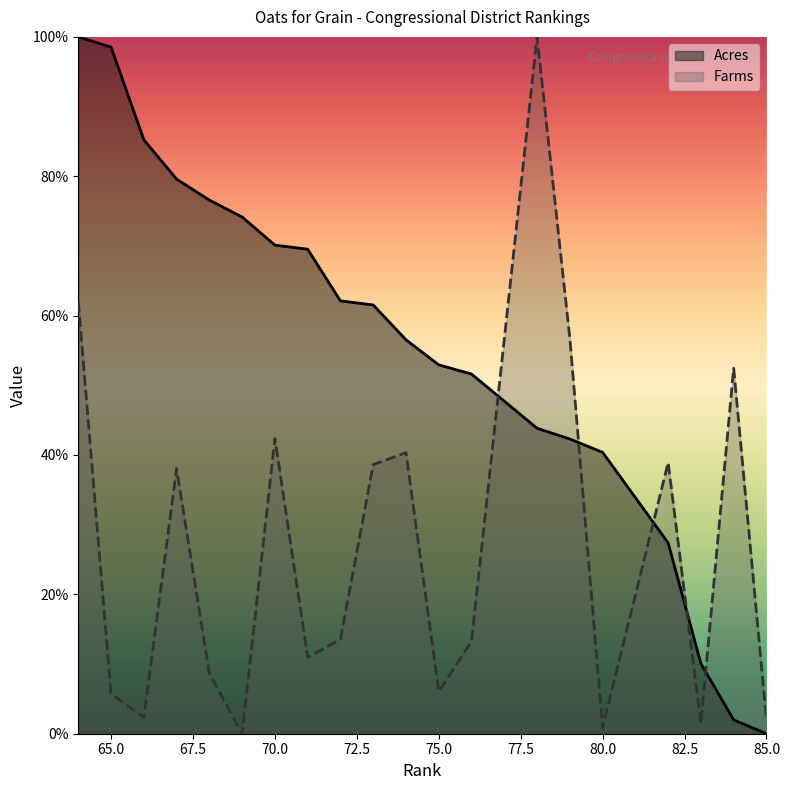

What is the greatest value displayed?

1.0